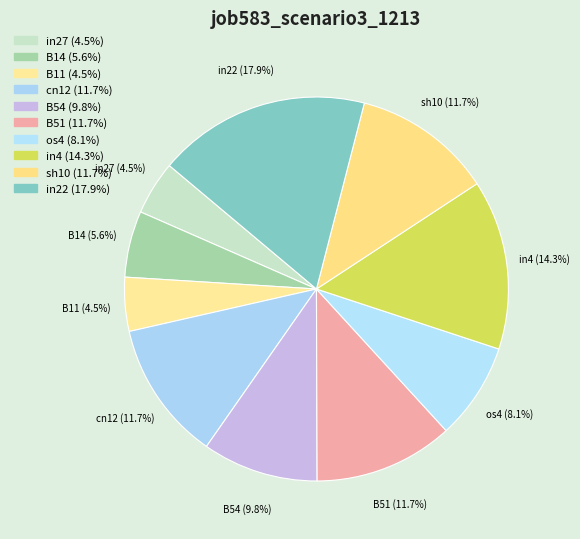

How many slices are in this pie chart?

10